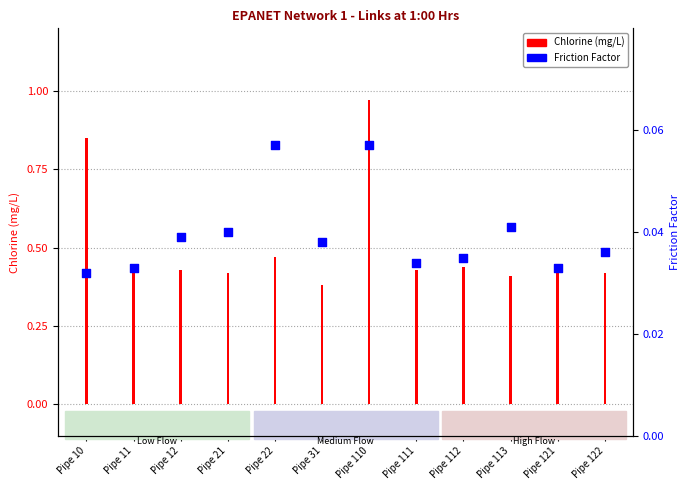

Which series has the largest Y range (max minus min)?

Chlorine (mg/L)